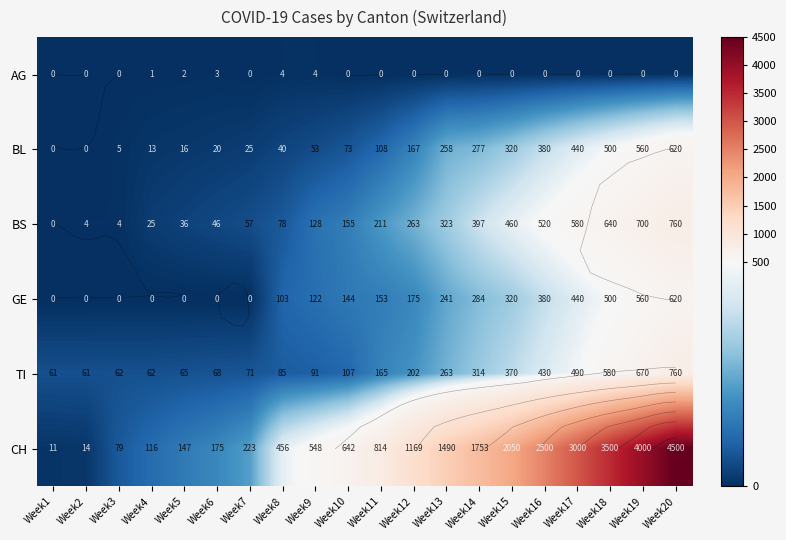

How many data points in AG are above 0?

5